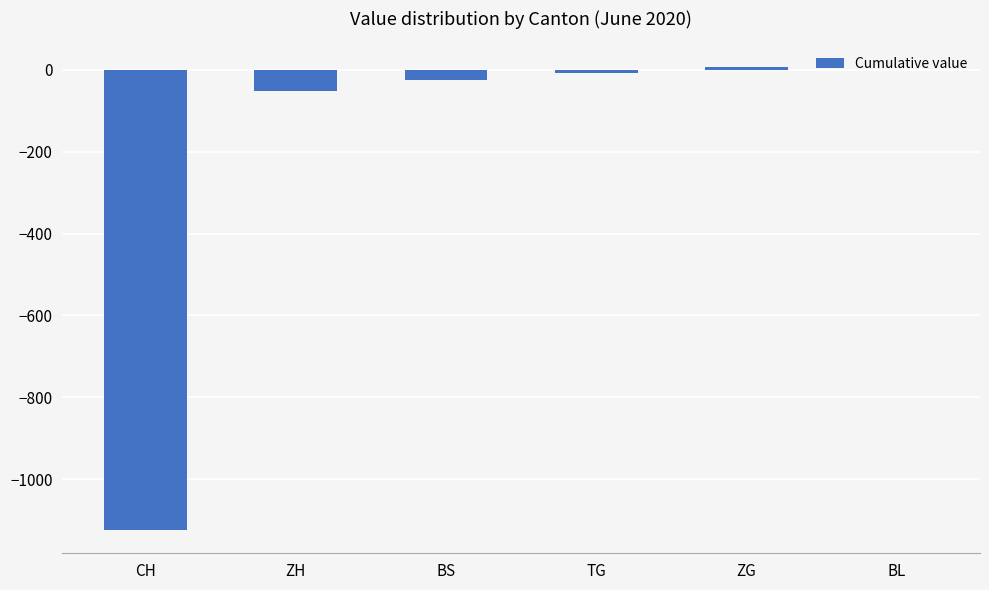

What is the difference between the values at TG and ZH?

45